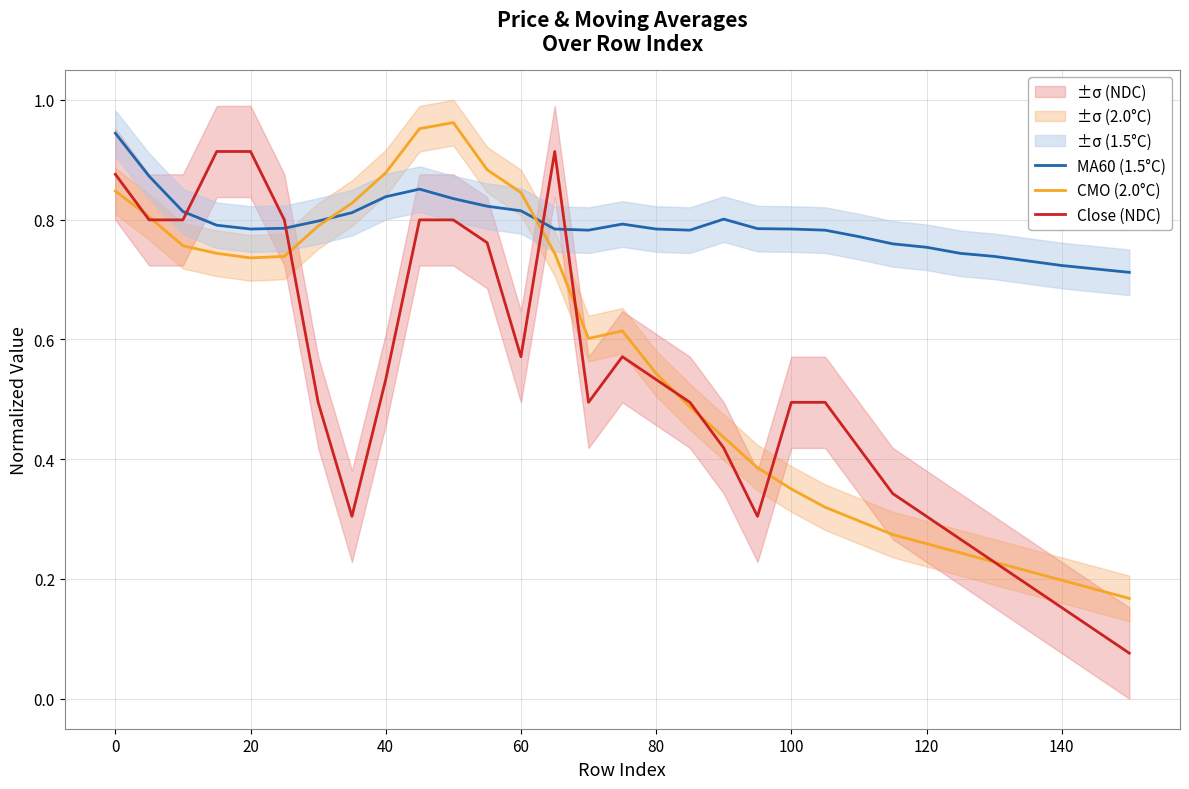

How many interior local valleys does the MA60 (1.5°C) series have?

3